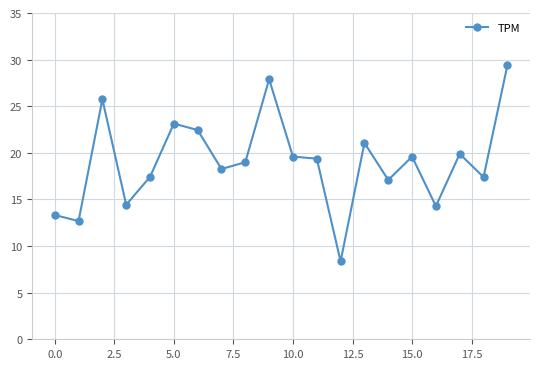

Reading left to right, what are all the values shown in this chart?

13.3	12.7	25.7	14.4	17.4	23.1	22.4	18.3	19.0	27.9	19.6	19.4	8.4	21.1	17.1	19.6	14.3	19.9	17.4	29.4